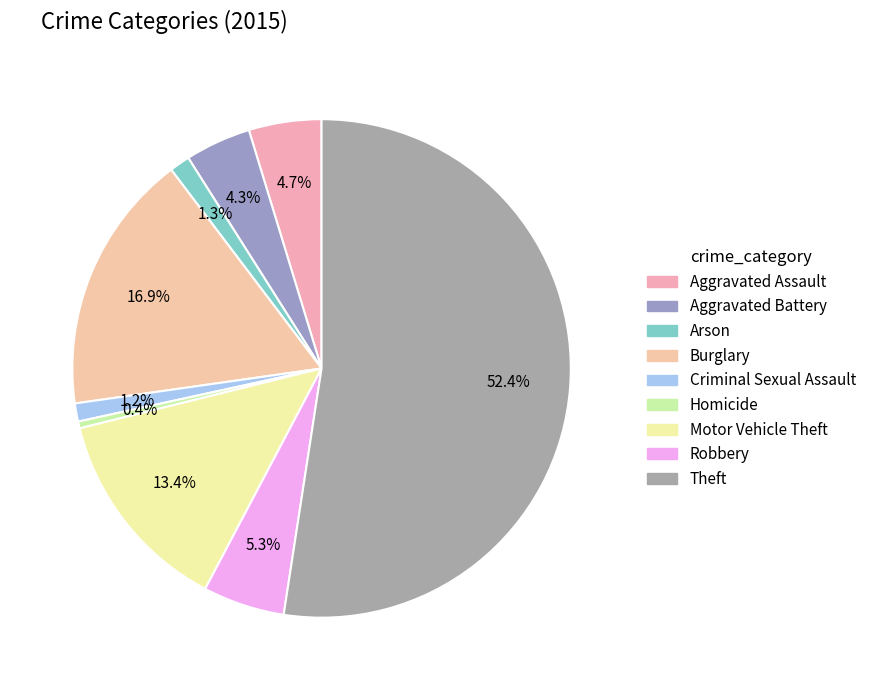

What is the total percentage of Aggravated Assault and Aggravated Battery?

9.0%